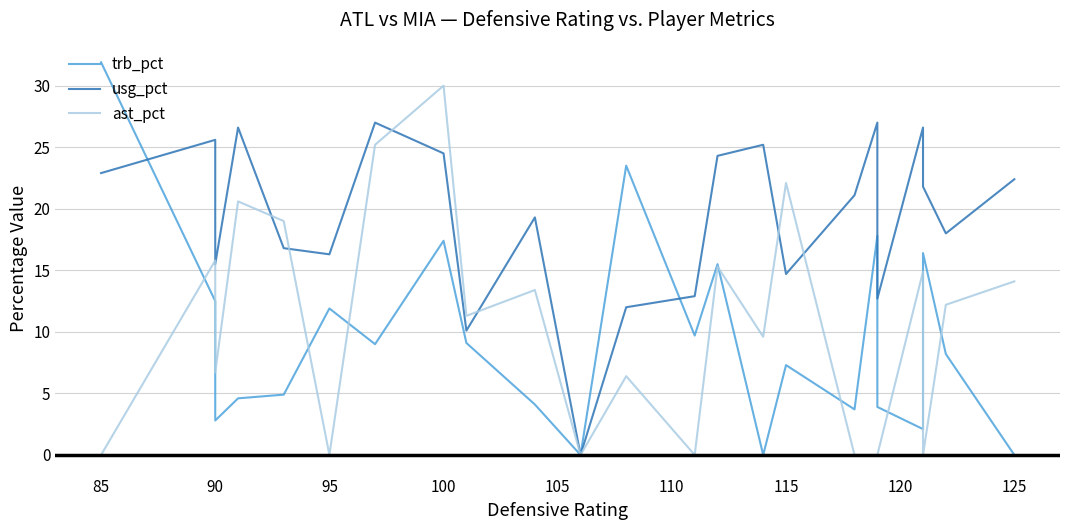

What is the average value of the ast_pct series?

10.3